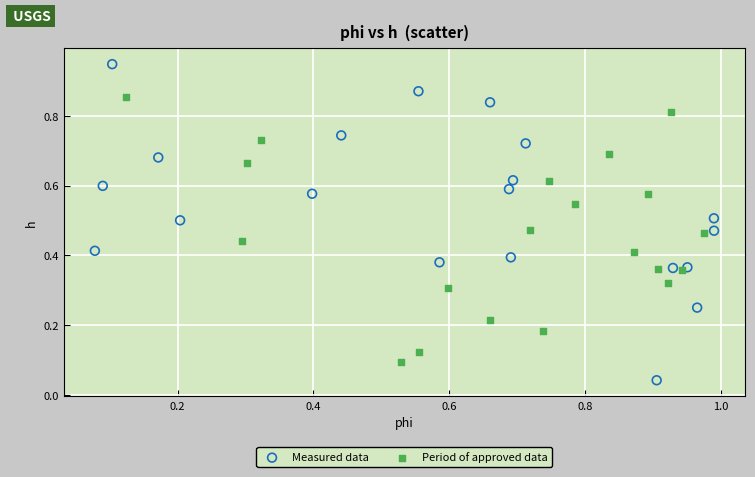

Which series reaches the maximum Y coordinate?

Measured data